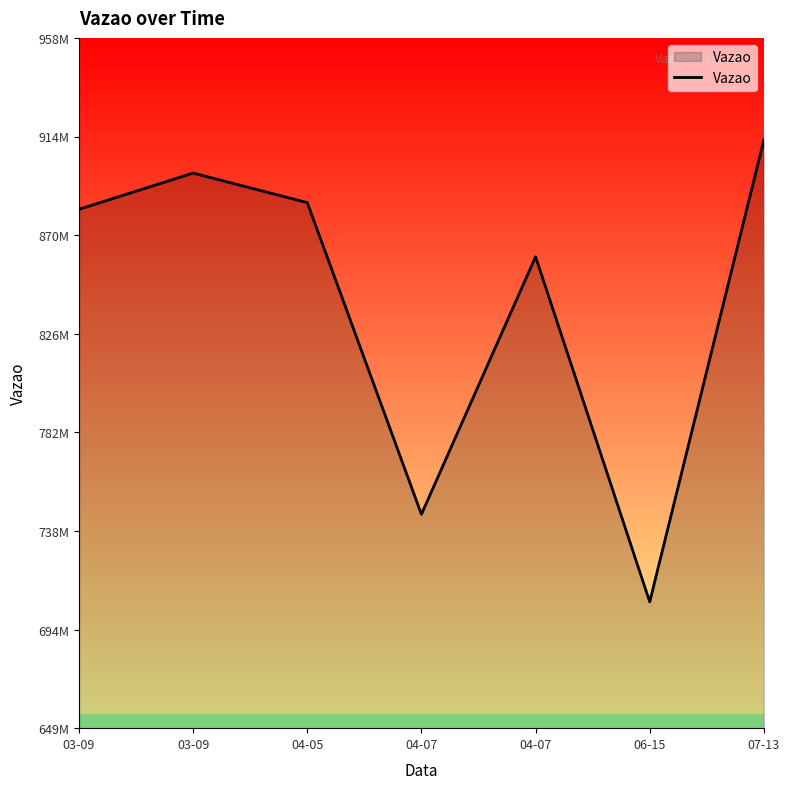

Reading left to right, transcribe all the data shown in this chart.

881476971	897687978	884479516	745080428	860254761	705903445	912525225